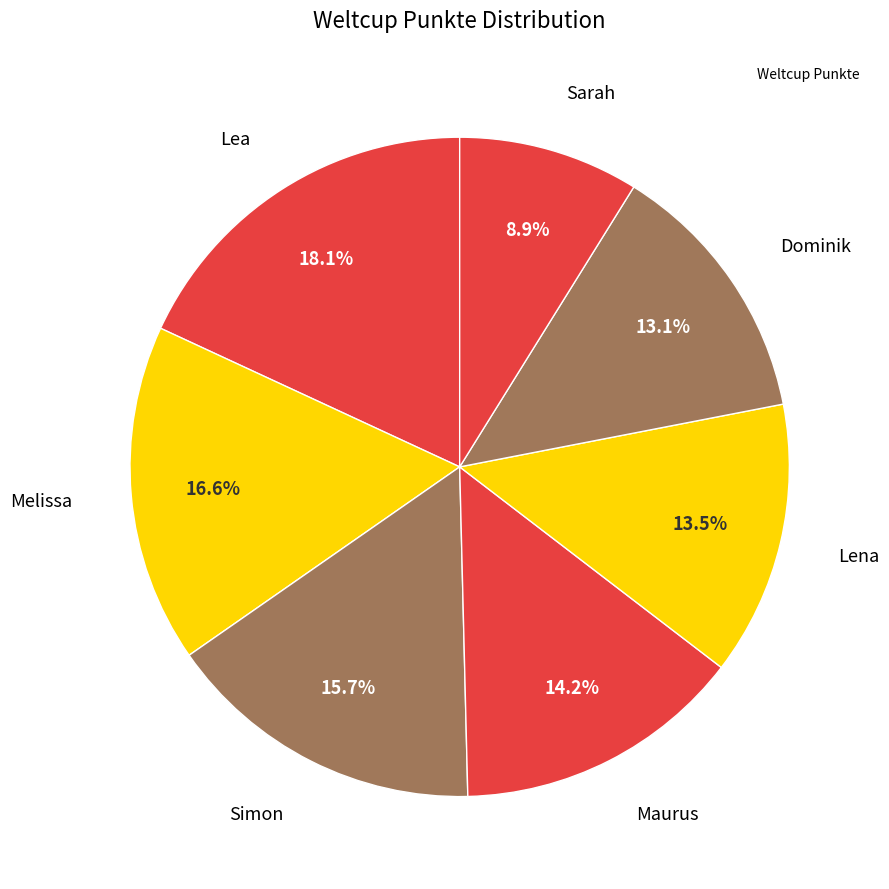

How many slices are in this pie chart?

7